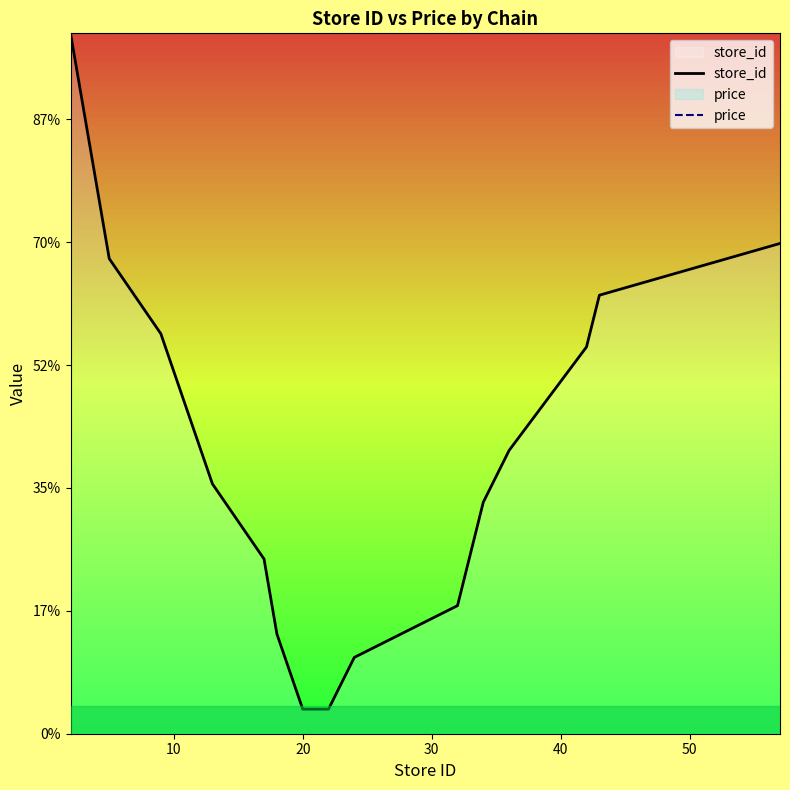

What is the sum of all store_id values?

504.5